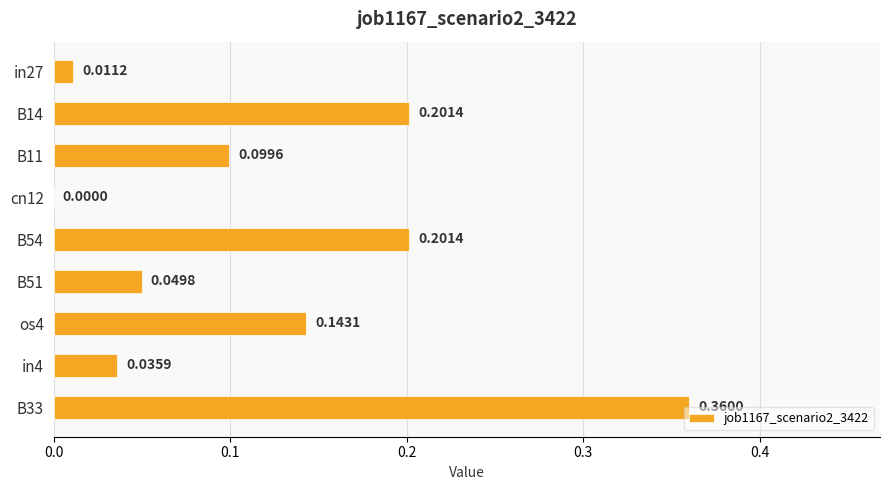

What is the change in value from B11 to B33?

+0.3